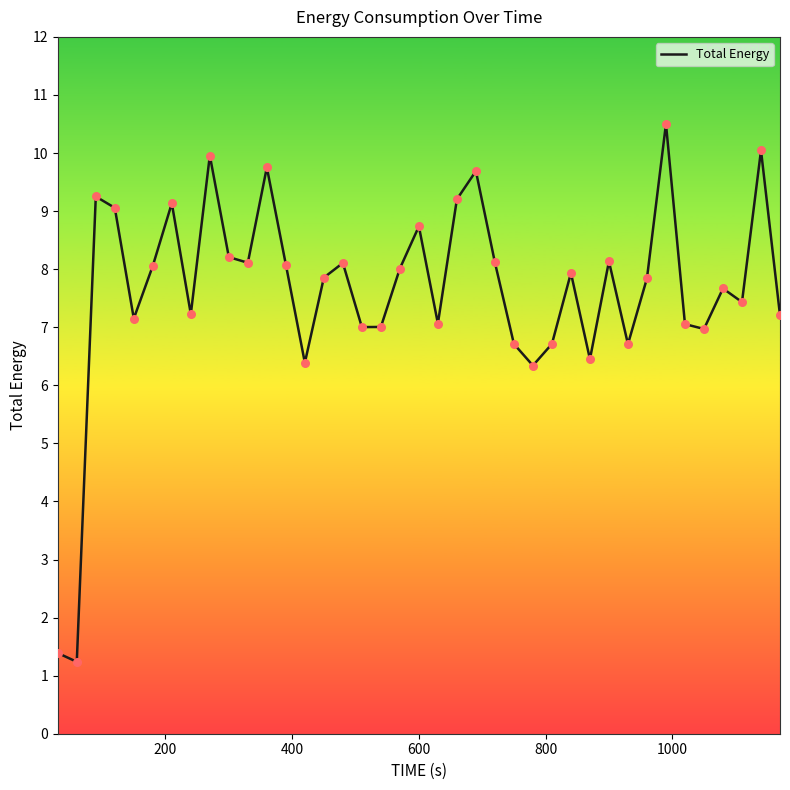

What is the smallest value displayed?

1.2